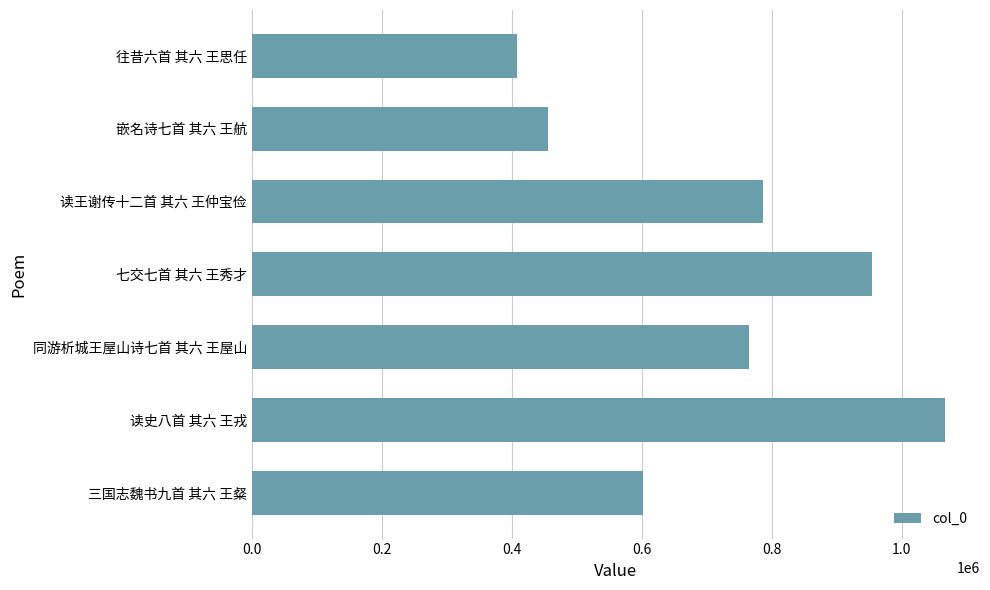

Approximately how many times larger is the value at 七交七首 其六 王秀才 compared to 同游析城王屋山诗七首 其六 王屋山?

1.2